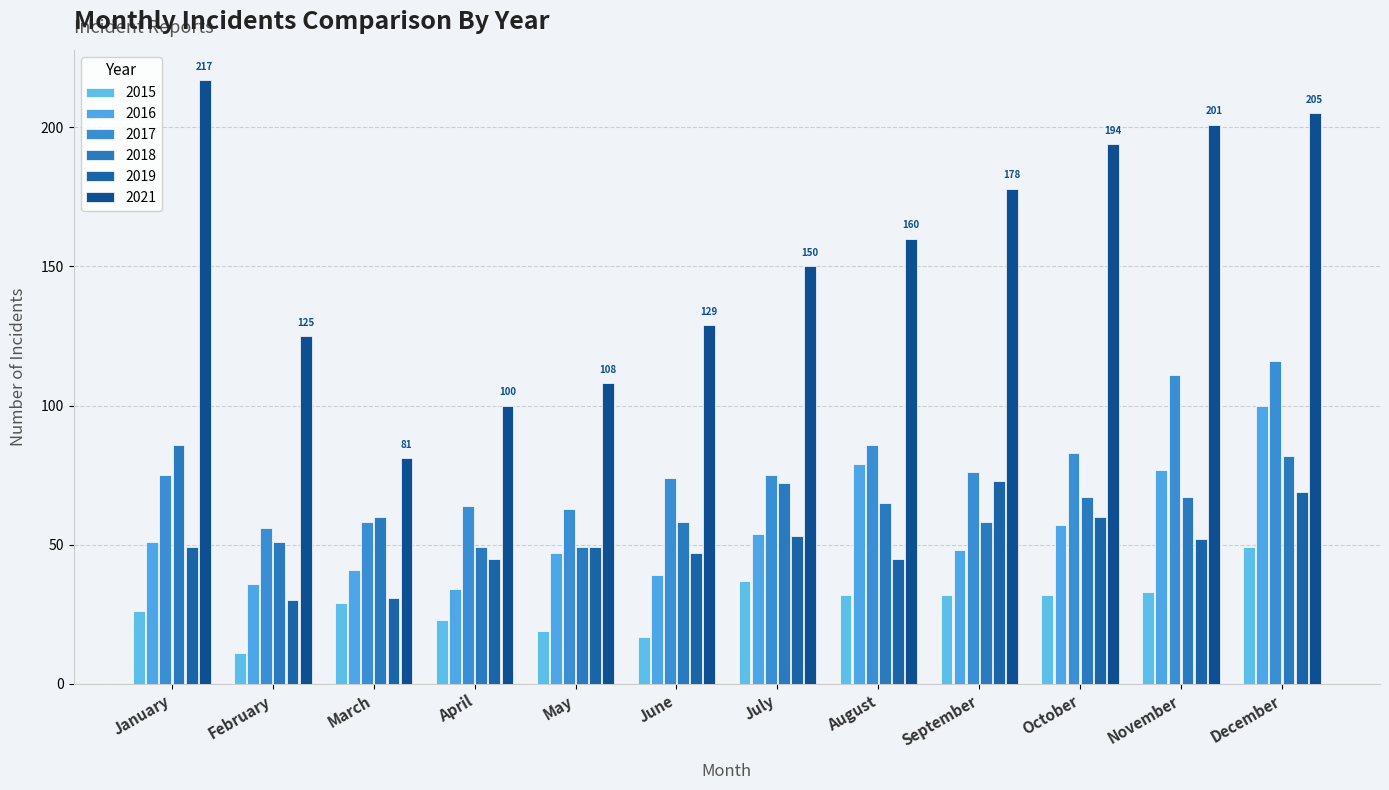

Which category has the highest value across all series?

January